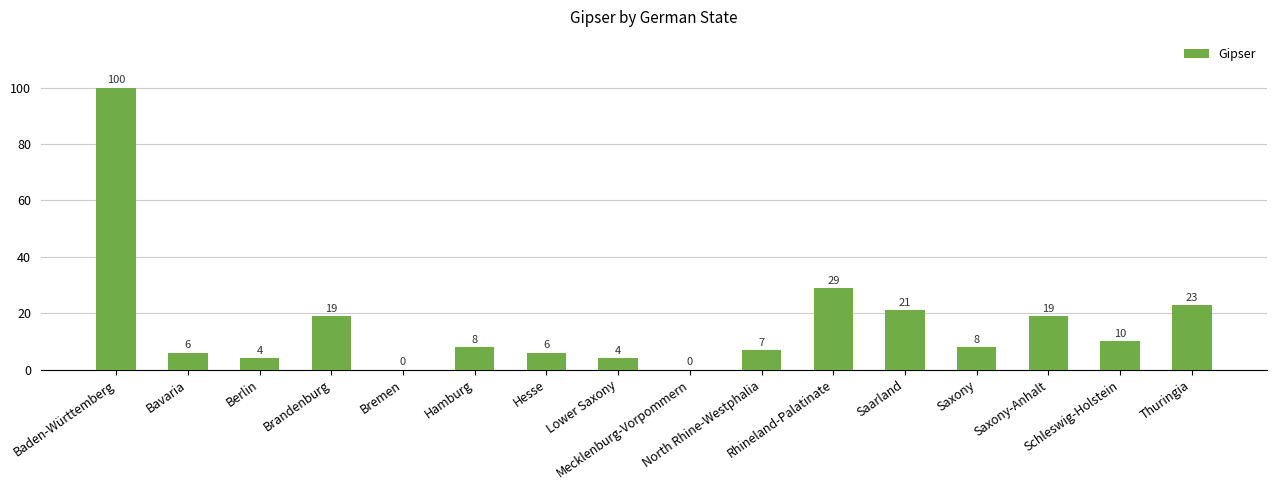

What is the sum of all values?

264